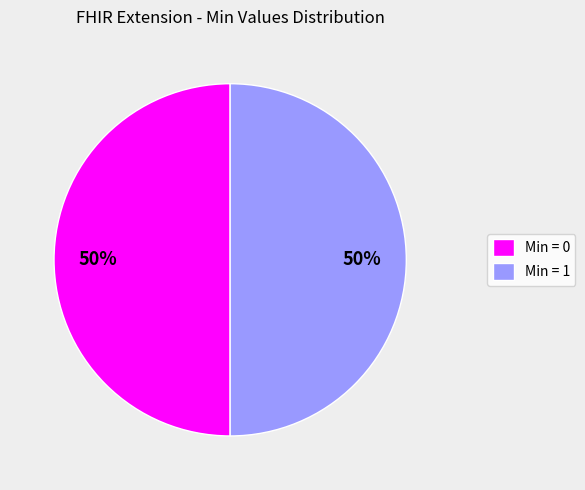

To the nearest percent, what is the difference between the largest and smallest slice percentages?

0%